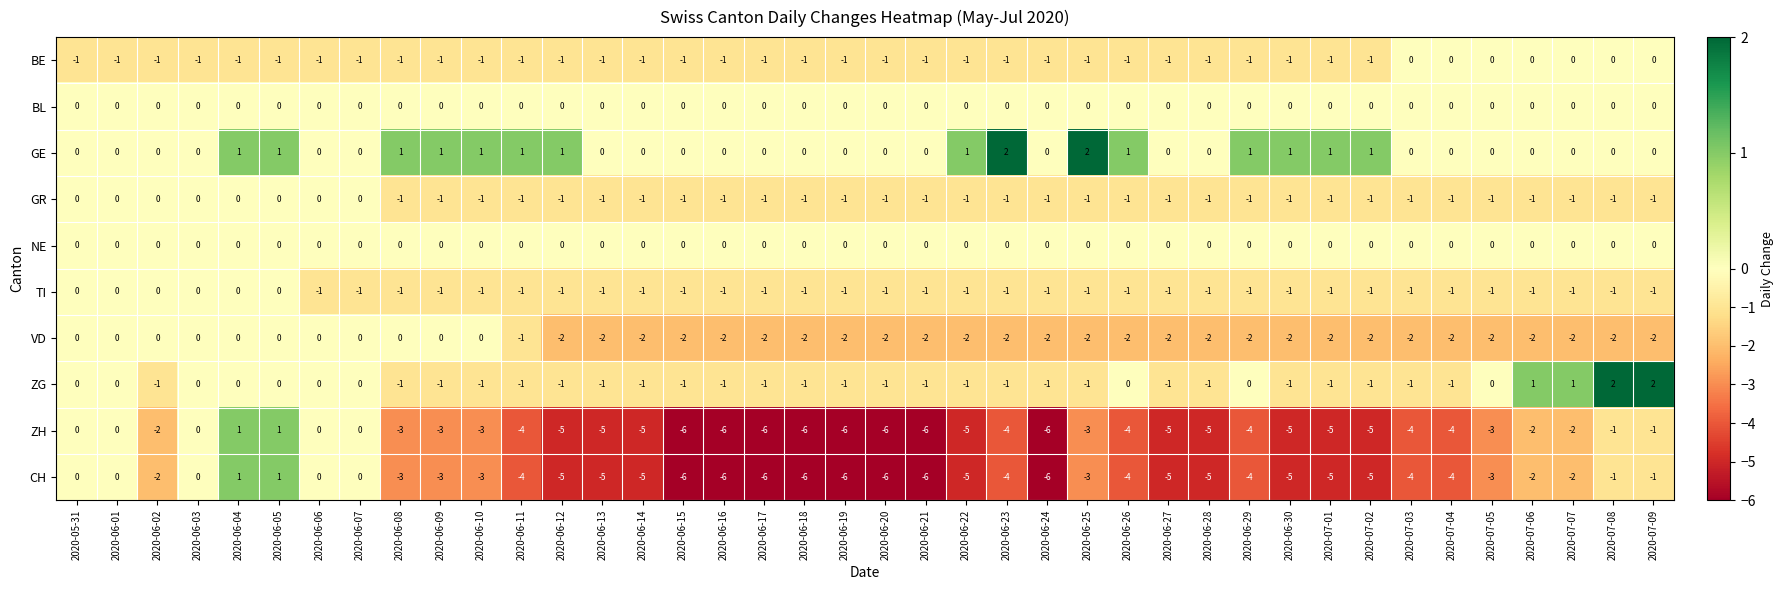

Is the value of CH at 2020-06-01 greater than the value of BE at 2020-06-27?

Yes